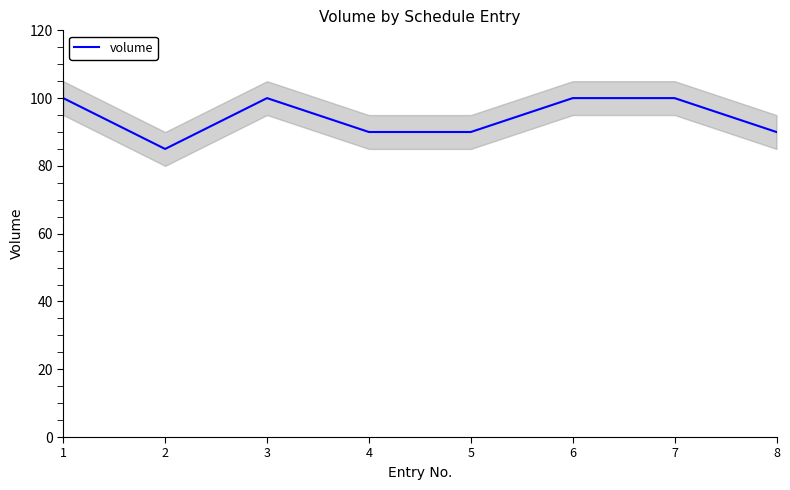

How many points are higher than both their immediate neighbors (excluding endpoints)?

1